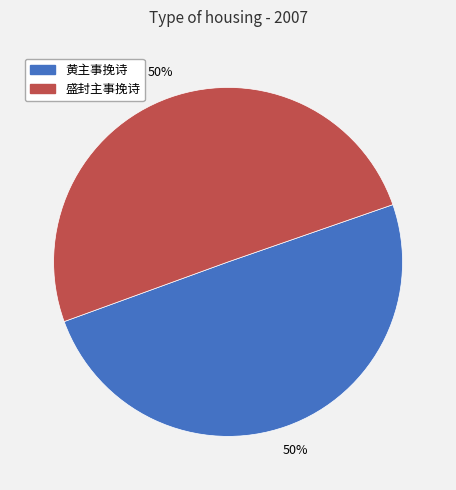

The 盛封主事挽诗 slice represents 64% of the pie. True or false?

False